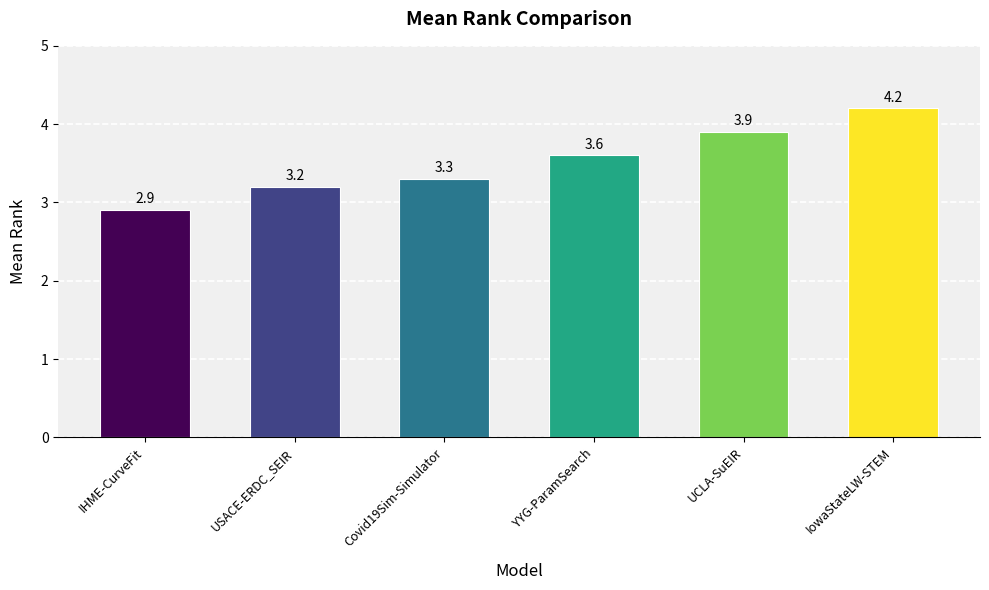

Which category has the highest value across all series?

IowaStateLW-STEM